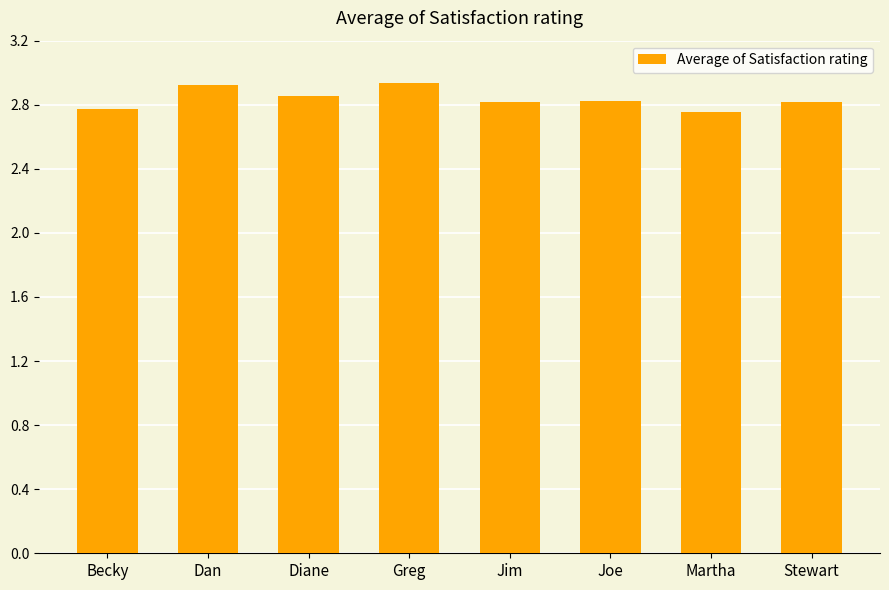

What is the label of the 5th bar from the right?

Greg